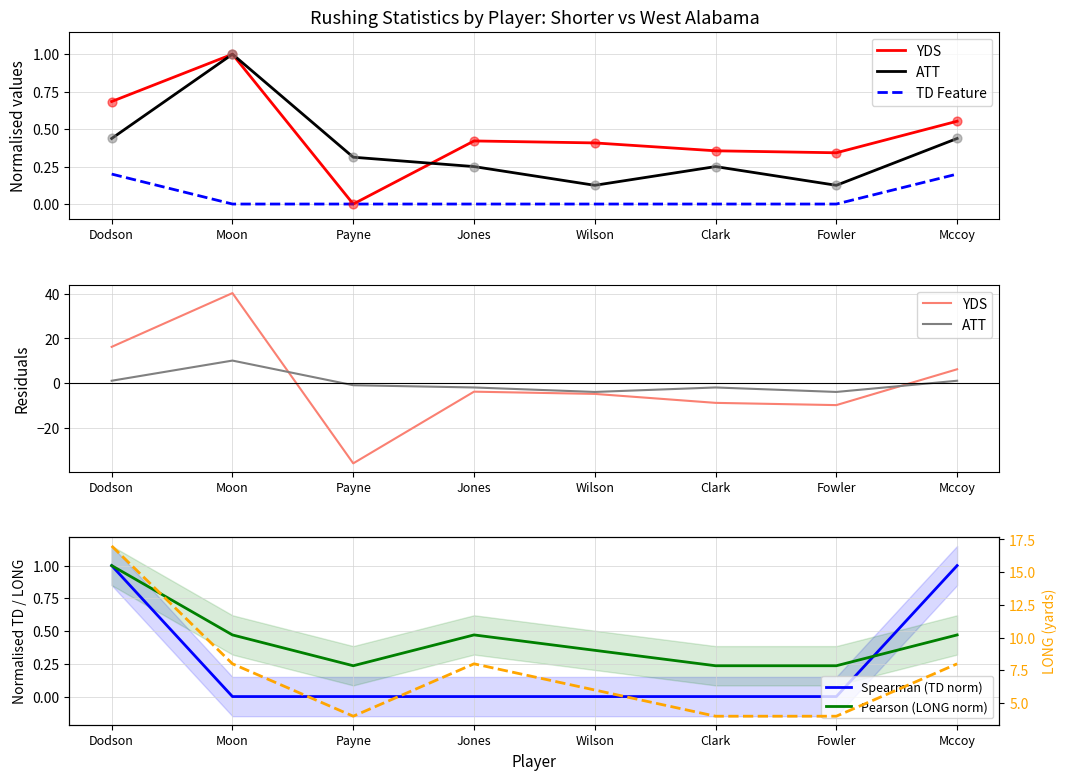

Is the value of TD Feature at Moon greater than the value of Spearman (TD norm) at Clark?

No